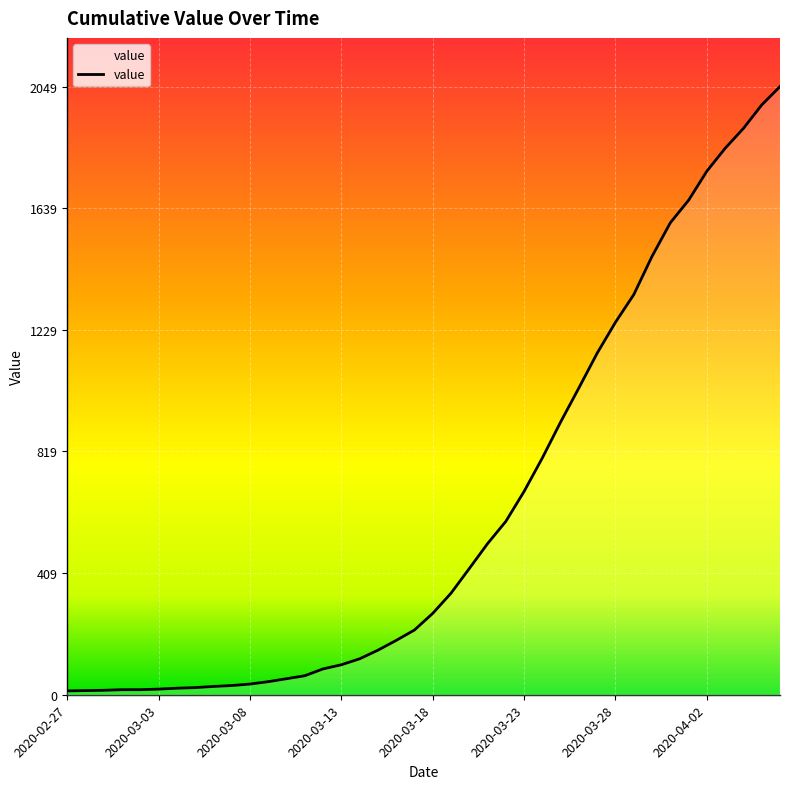

What is the maximum value shown in the chart?

2049